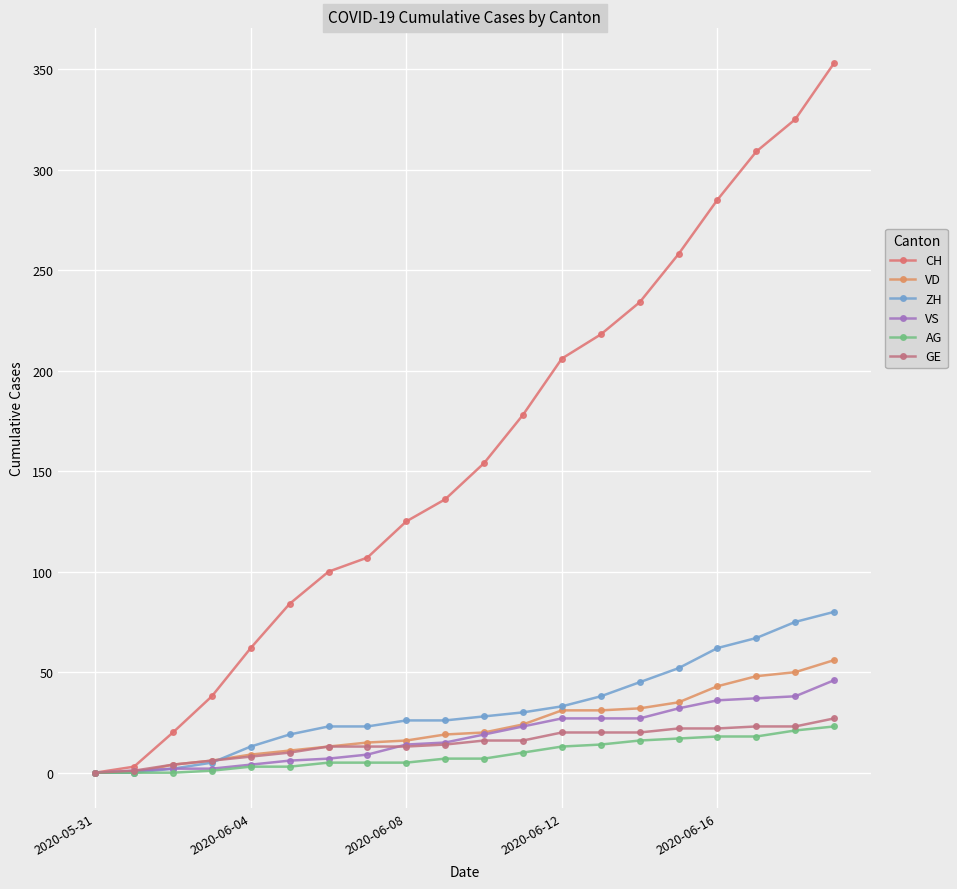

How many lines are shown in the chart?

6